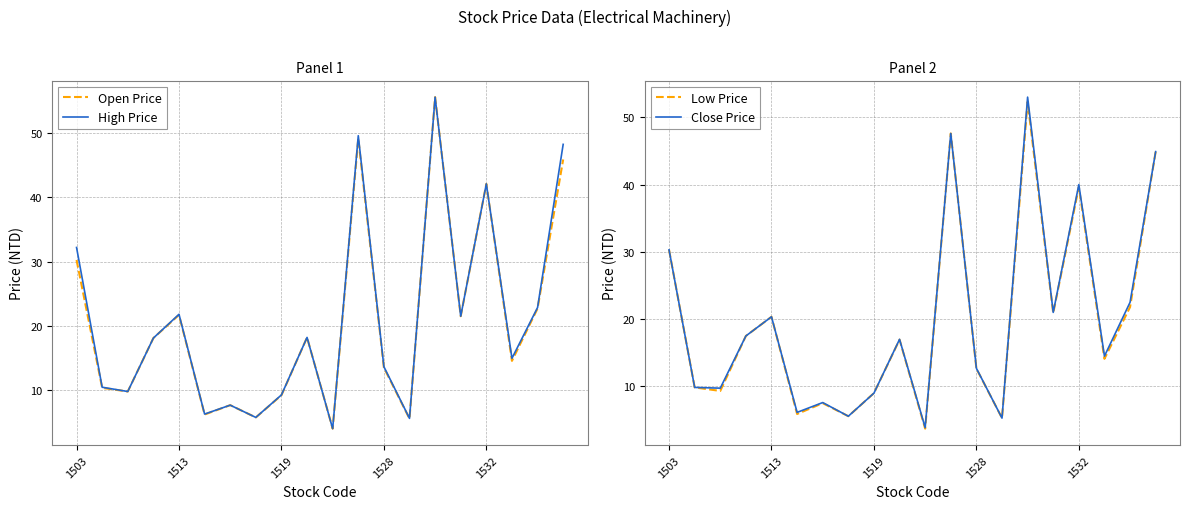

What is the lowest value of the Close Price series?

3.9